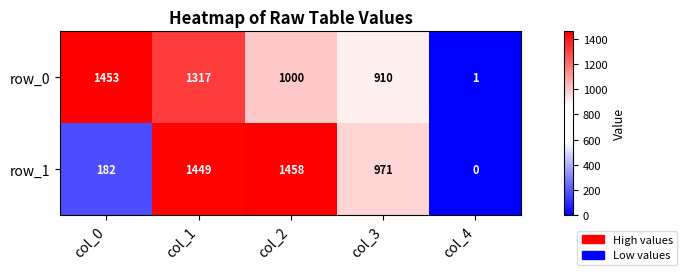

Reading left to right, extract all data points from this chart.

row_0: col_0=1453	col_1=1317	col_2=1000	col_3=910	col_4=1
row_1: col_0=182	col_1=1449	col_2=1458	col_3=971	col_4=0